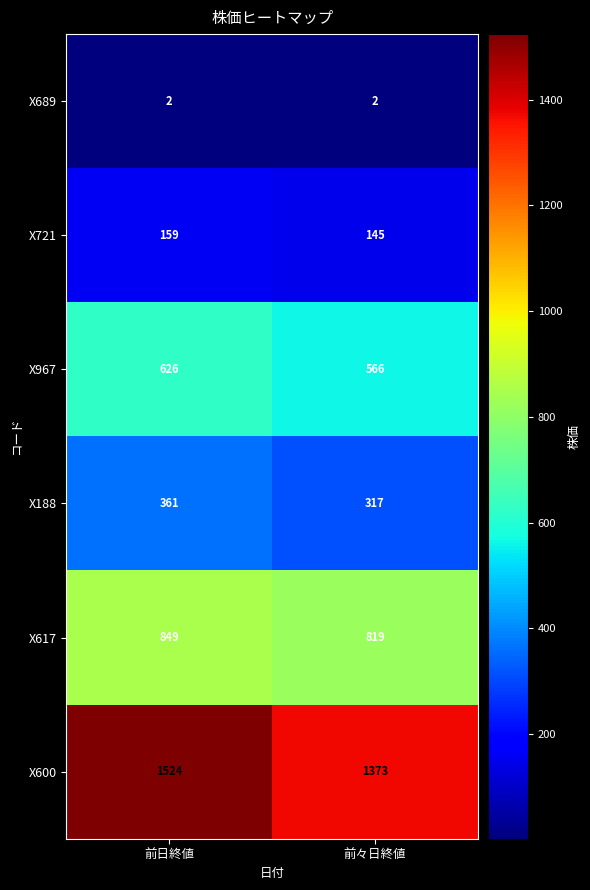

Reading left to right, transcribe all the data shown in this chart.

X689: 前日終値=2	前々日終値=2
X721: 前日終値=159	前々日終値=145
X967: 前日終値=626	前々日終値=566
X188: 前日終値=361	前々日終値=317
X617: 前日終値=849	前々日終値=819
X600: 前日終値=1524	前々日終値=1373